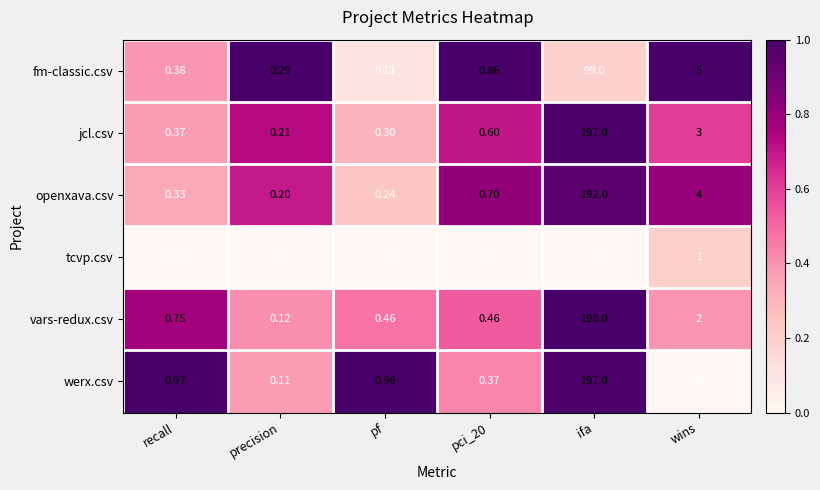

Which category has the lowest value in the fm-classic.csv series?

pf